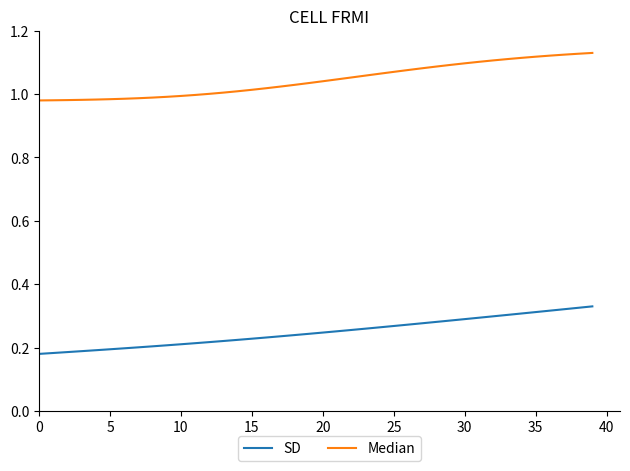

True or false: Median and SD cross at least once.

False